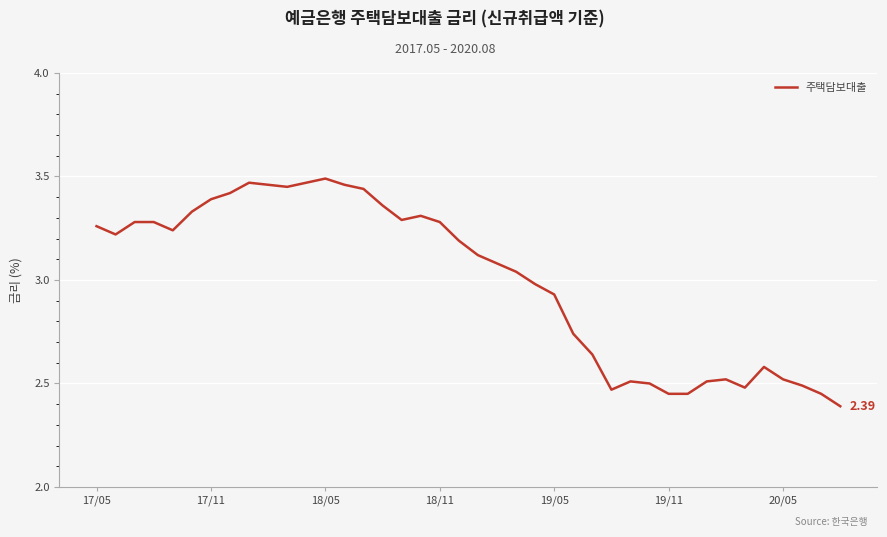

How many lines are shown in the chart?

1